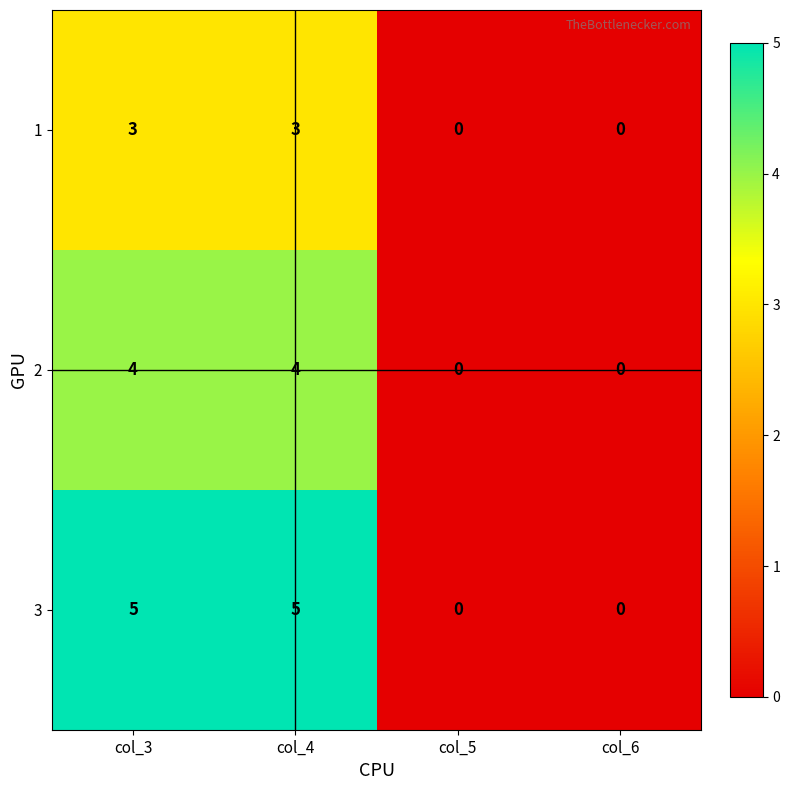

What is the approximate value of 2 at col_3?

4